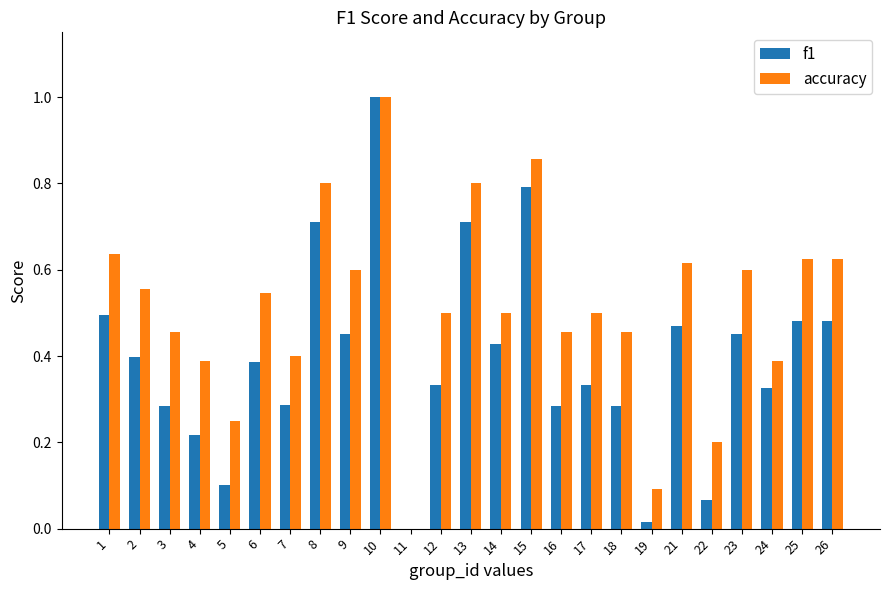

At which category is the sum across all series the highest?

10